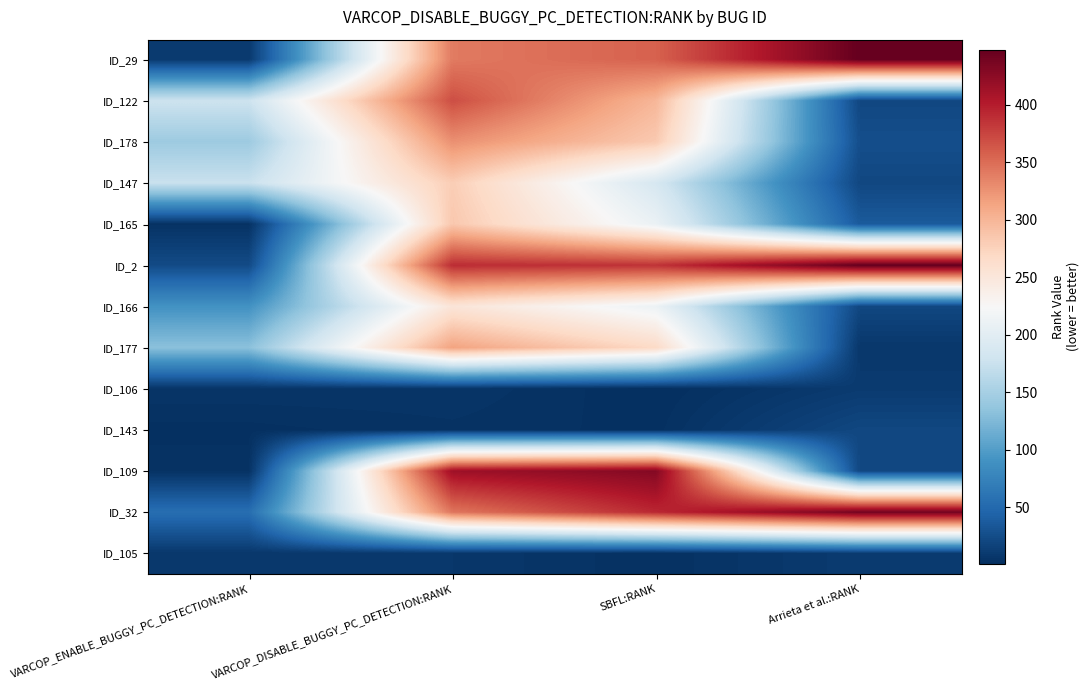

Which has a higher value, Arrieta et al.:RANK or VARCOP_ENABLE_BUGGY_PC_DETECTION:RANK?

Arrieta et al.:RANK